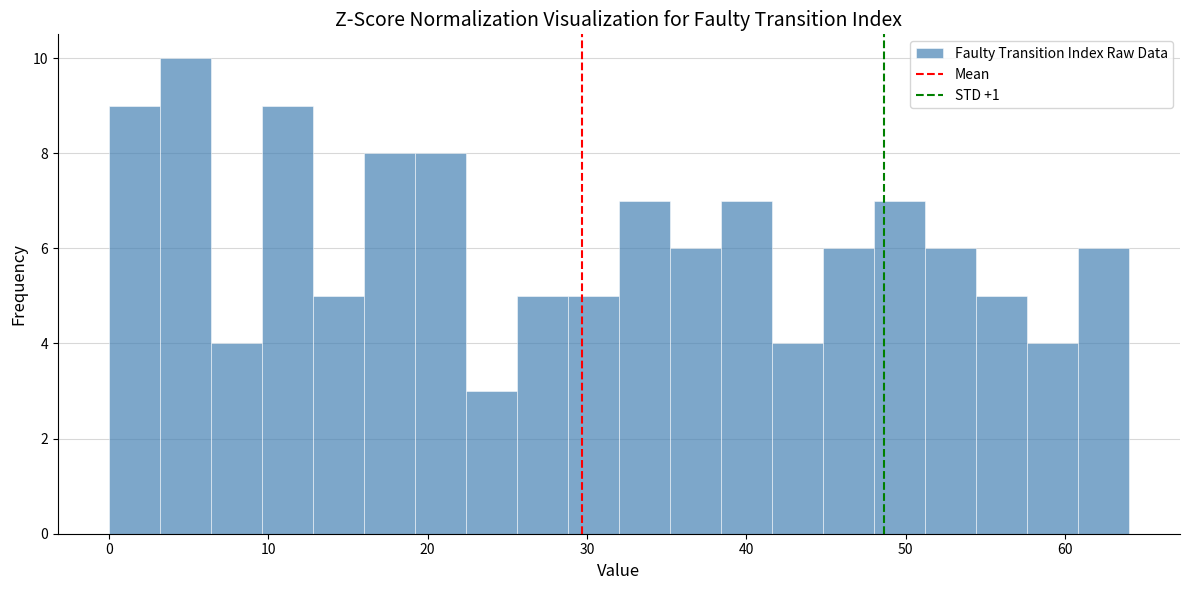

Around what value on the x-axis is the tallest bar? Give the approximate position of its centre, as read against the axis.

5